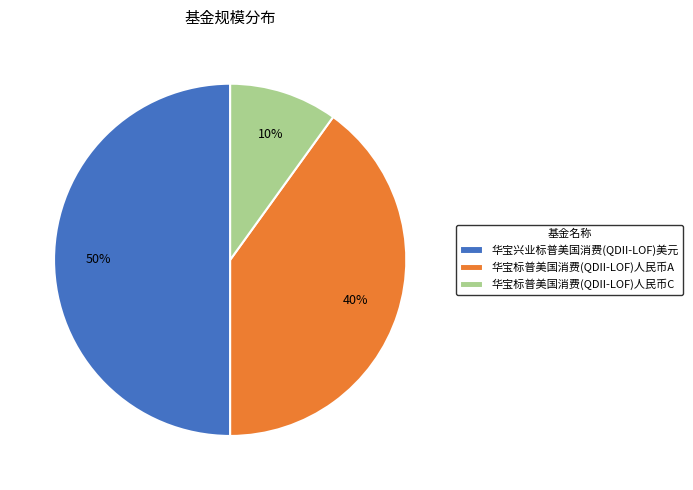

To the nearest percent, what percentage of the pie is 华宝兴业标普美国消费(QDII-LOF)美元?

50%